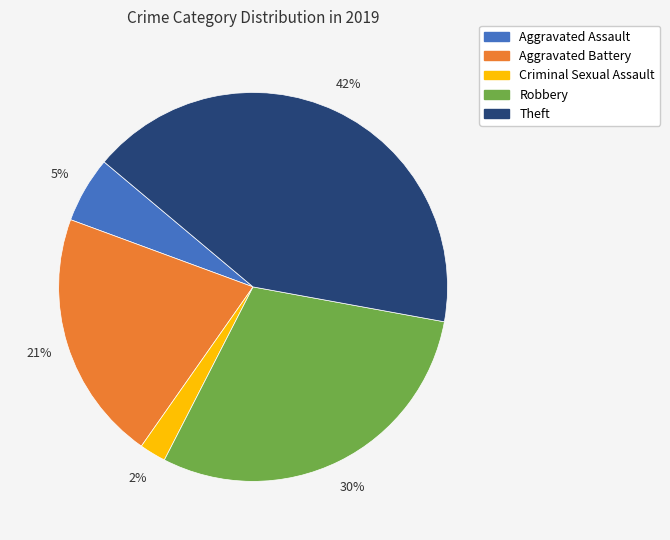

Is there a majority slice in this chart?

No